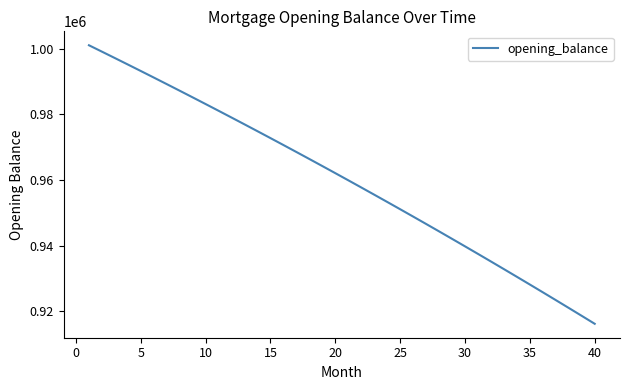

What is the minimum value shown in the chart?

916254.5